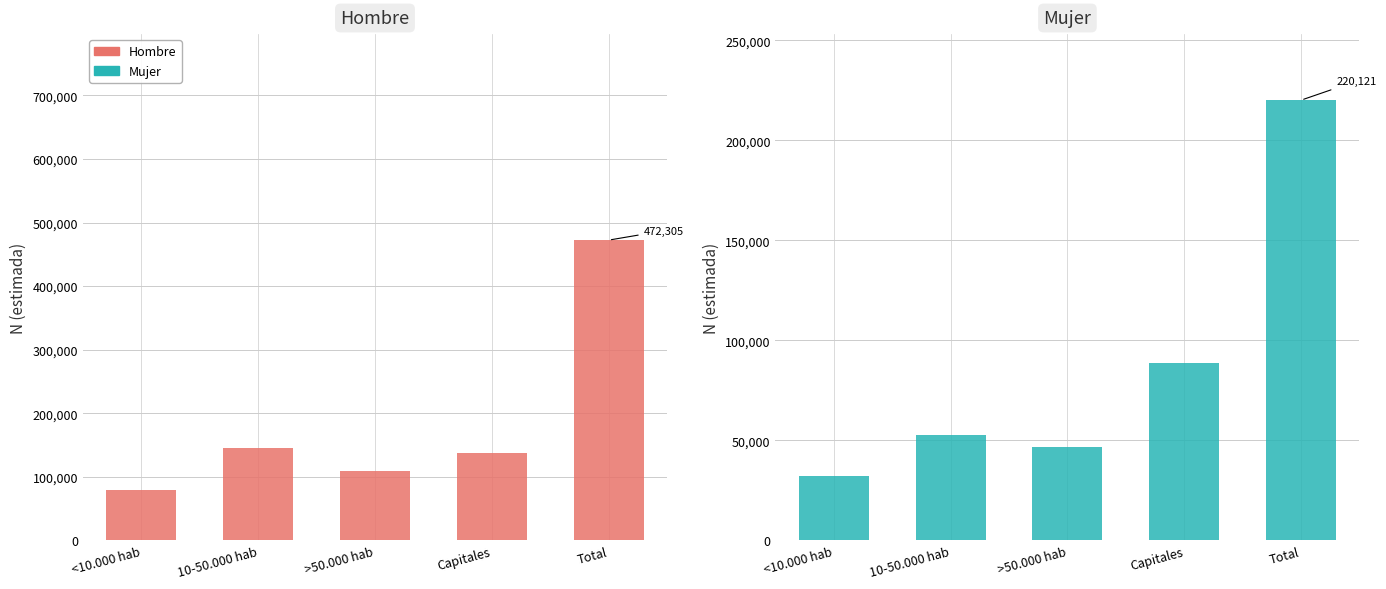

At which category is the sum across all series the highest?

Total